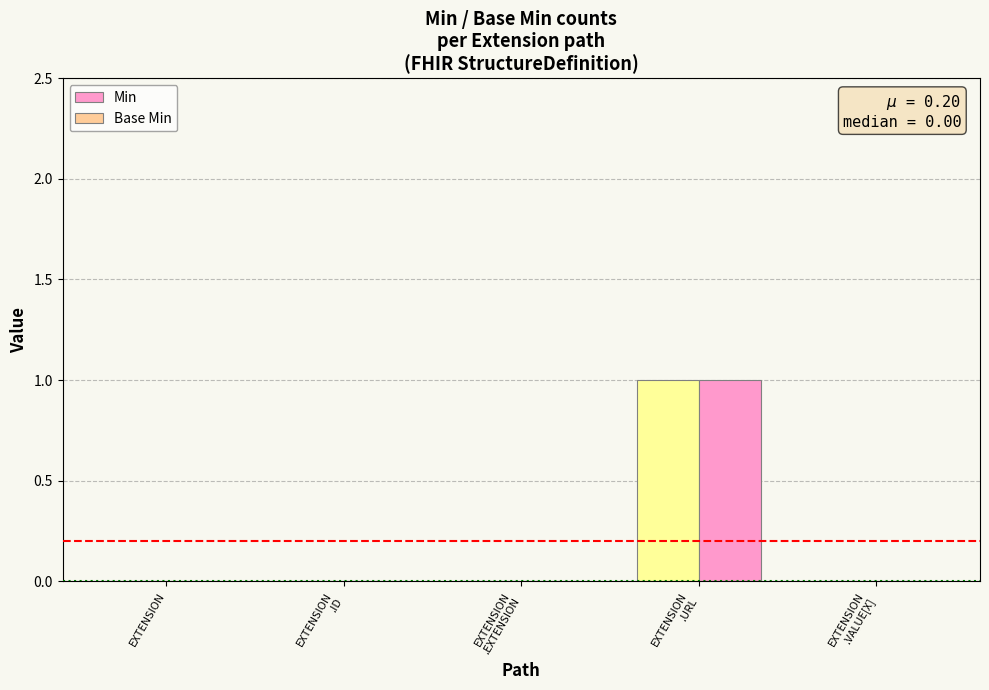

What is the maximum value for Base Min?

1